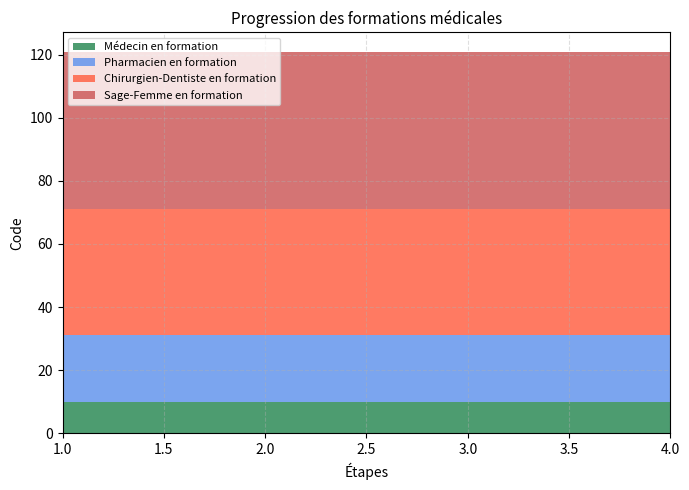

Reading right to left, what are all the values shown in this chart?

Médecin en formation: 10	10	10	10
Pharmacien en formation: 21	21	21	21
Chirurgien-Dentiste en formation: 40	40	40	40
Sage-Femme en formation: 50	50	50	50